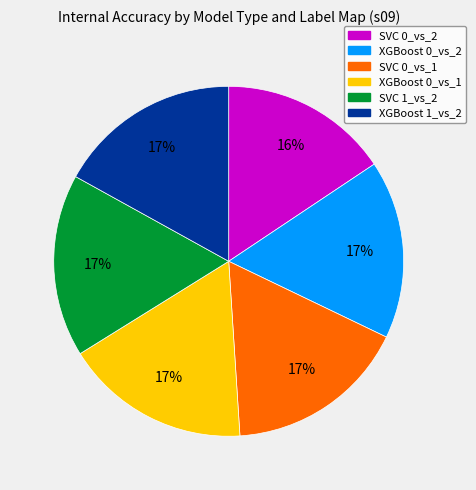

Is there any slice that represents more than half of the pie?

No